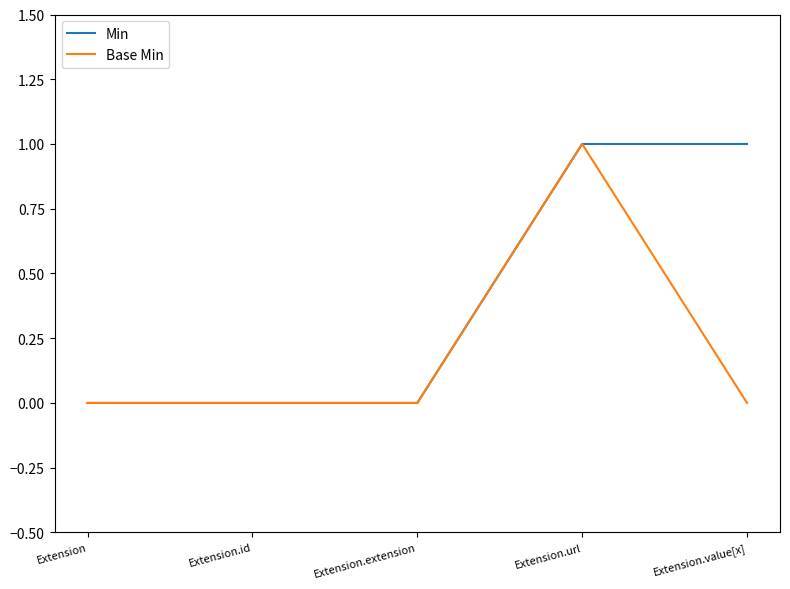

Does the chart display data point markers on the line(s)?

No